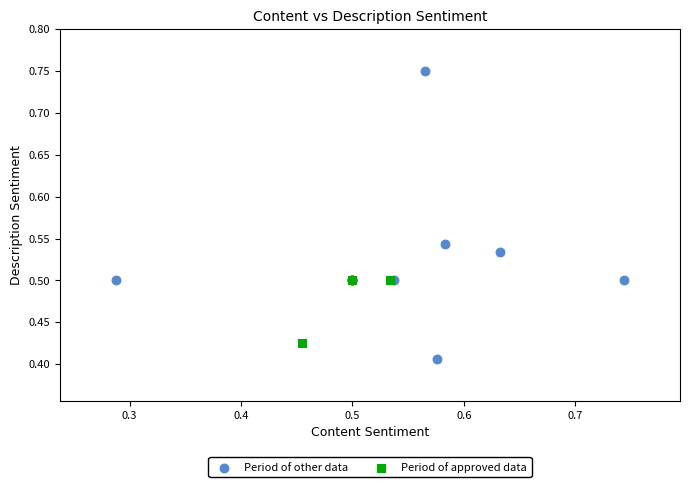

Which series has the largest Y range (max minus min)?

Period of other data